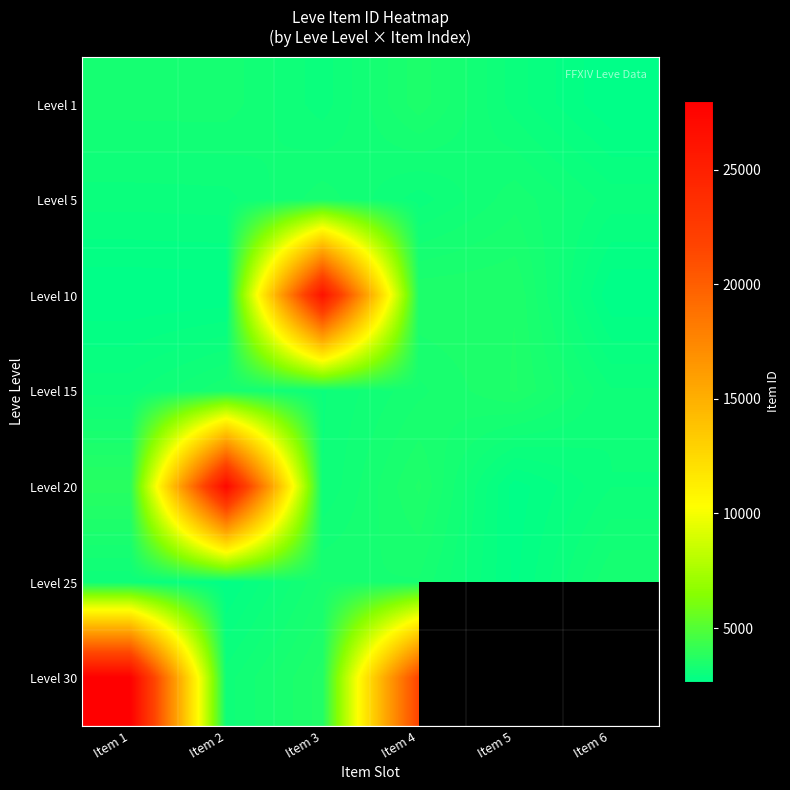

At Item 6, list the series in order from smallest to largest.

Level 1, Level 10, Level 5, Level 20, Level 15, Level 25, Level 30